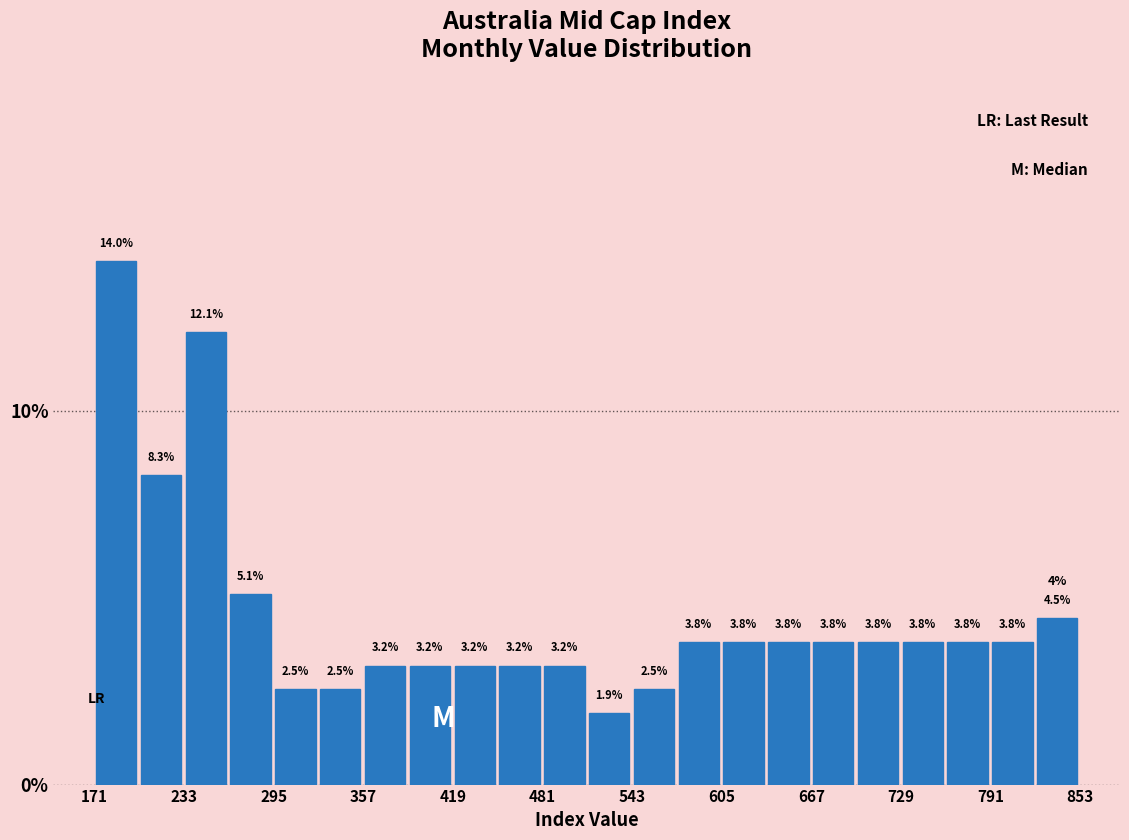

Read against the x-axis, roughly where is the centre of the tallest bar?

190